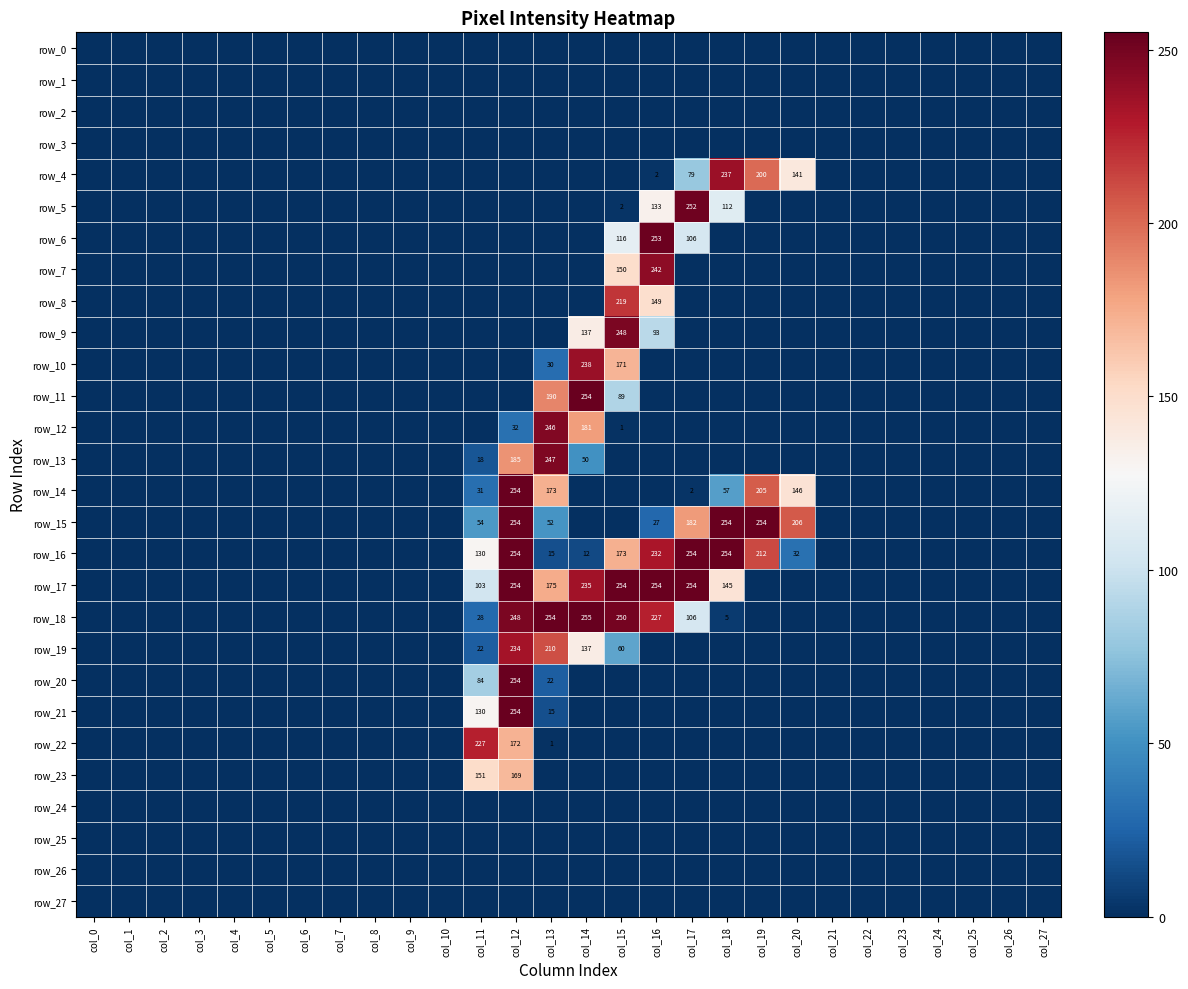

At which label does row_3 reach its minimum?

col_0